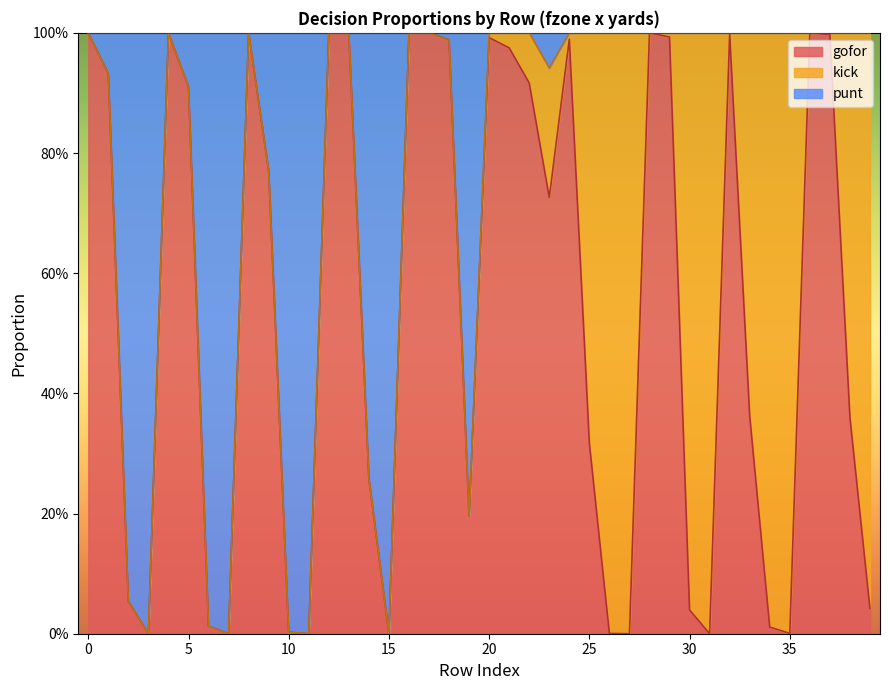

True or false: punt has more than 1 points higher than both neighbors.

True